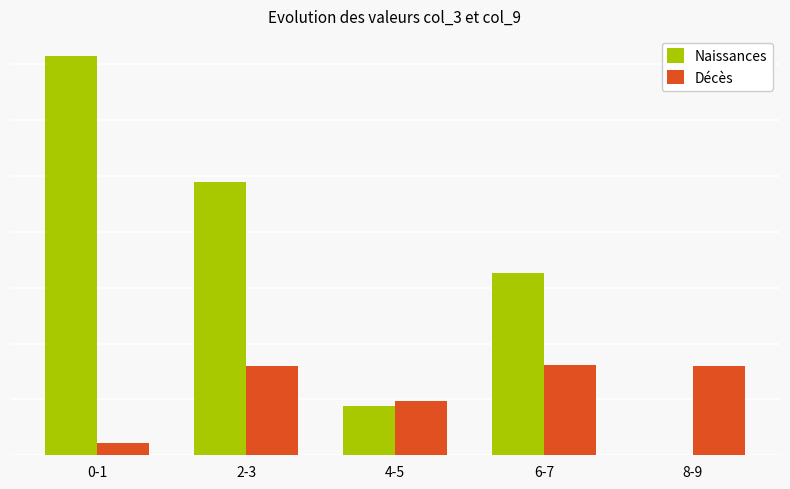

Are the bars horizontal?

No